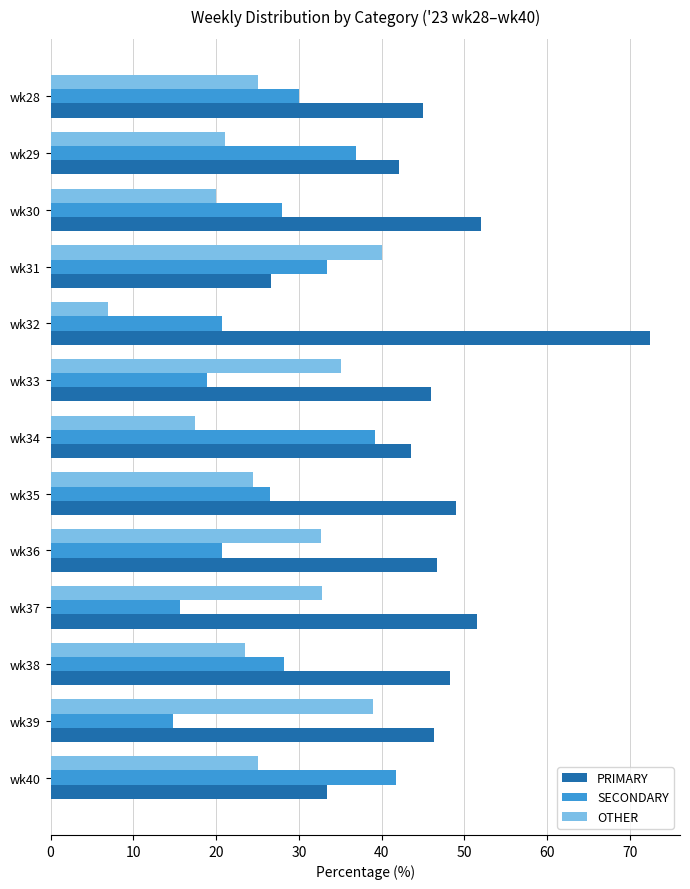

The value of SECONDARY at wk36 is 20.7. True or false?

True